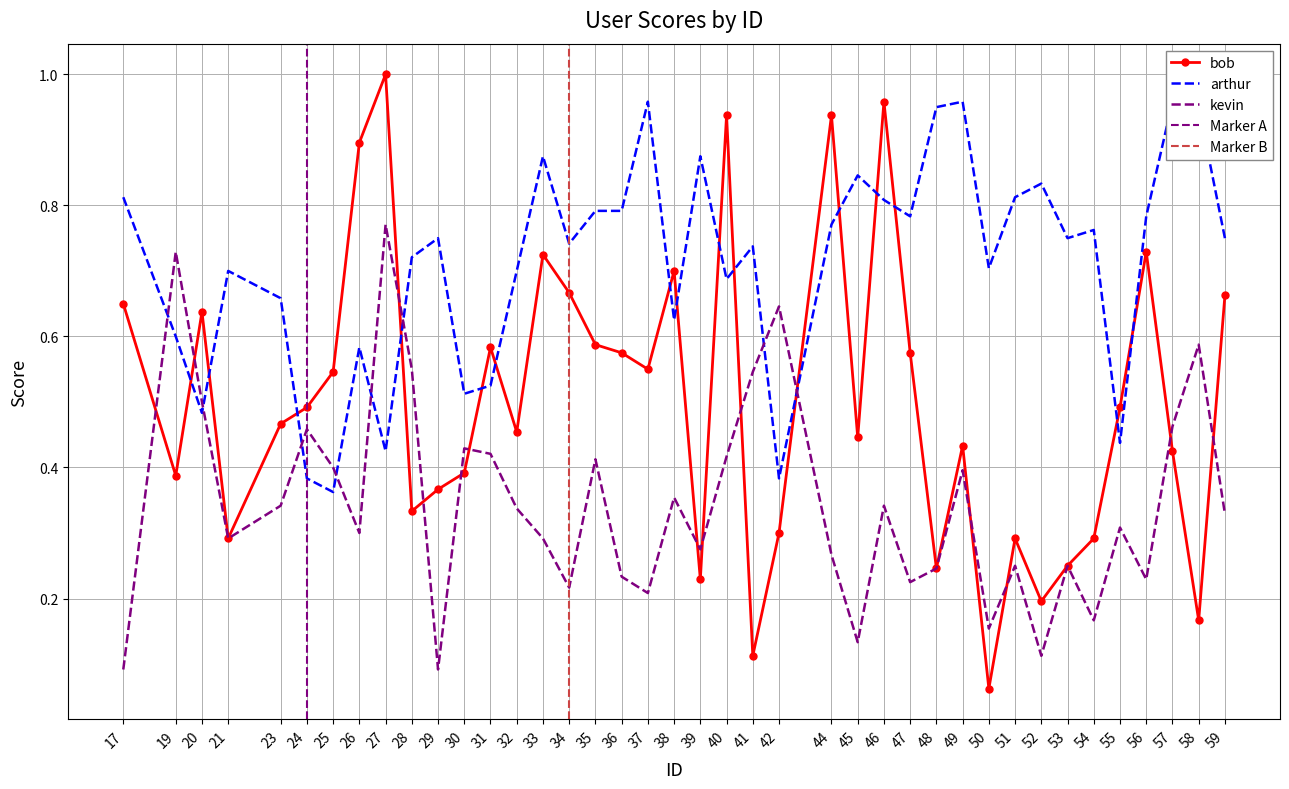

True or false: kevin has a value of 0.4 at 27.

False